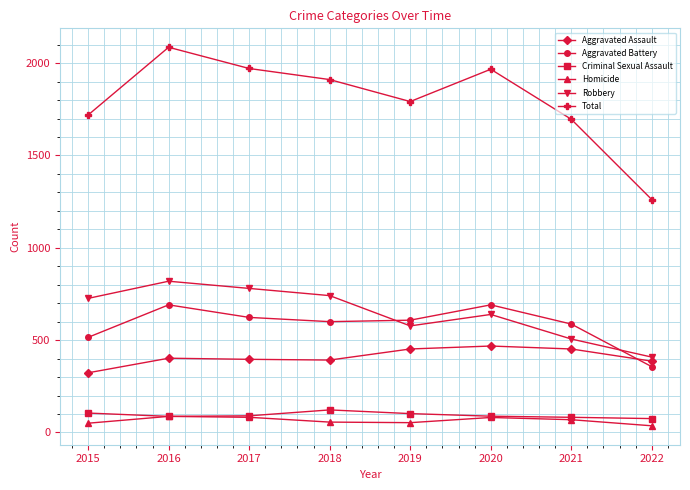

At which category is the sum across all series the highest?

2016